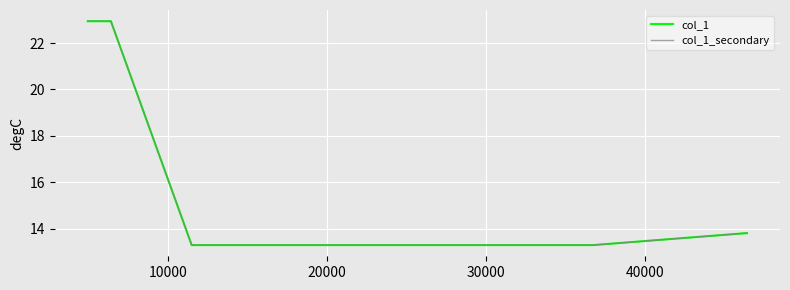

Does the chart display data point markers on the line(s)?

No